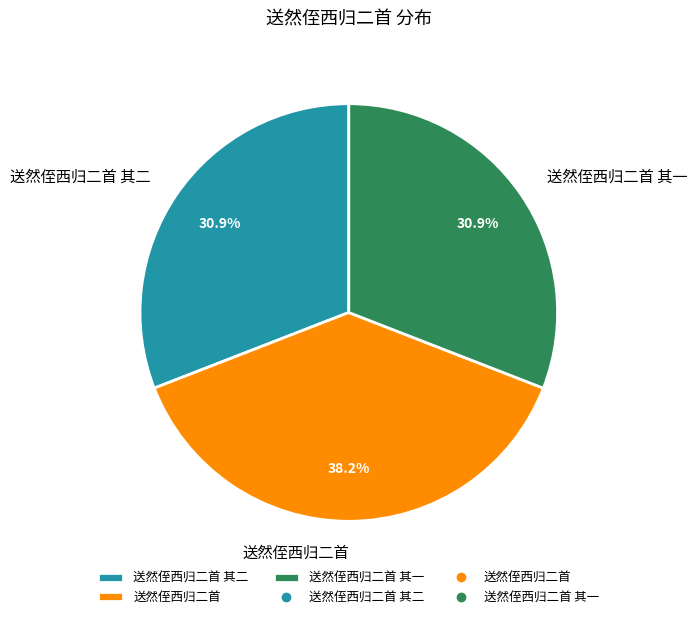

What percentage is NOT represented by 送然侄西归二首 其一?

69.1%